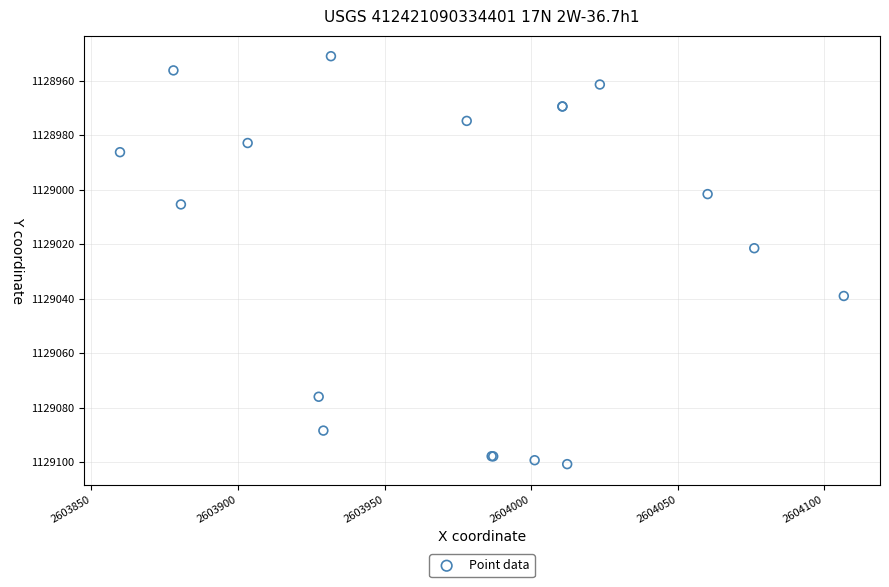

What Y value in the scatter plot is closest to 1129025?

1129021.5